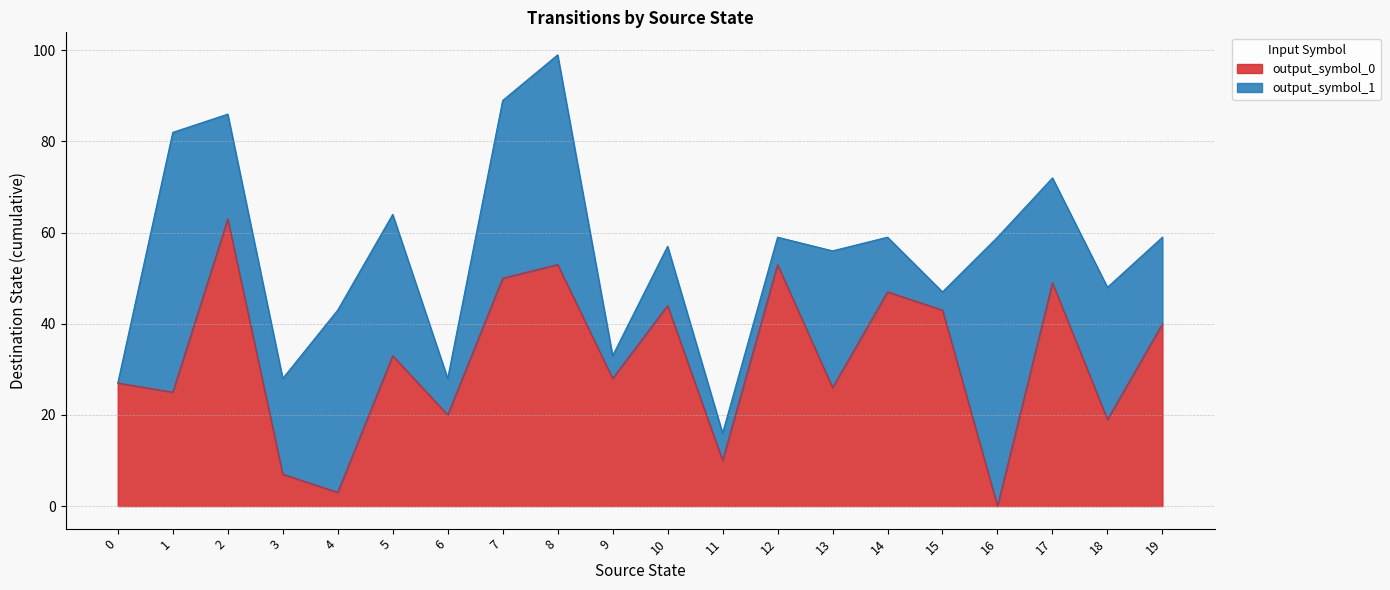

Which has a higher value, 12 or 5?

12